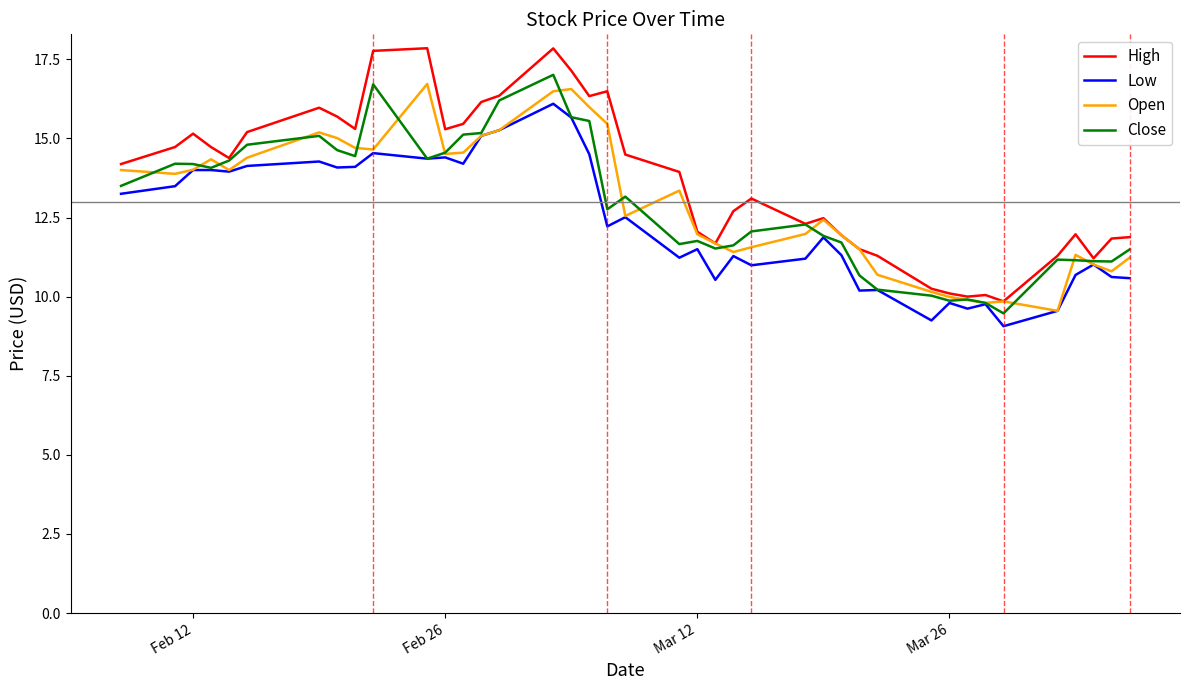

What is the greatest value displayed?

17.9